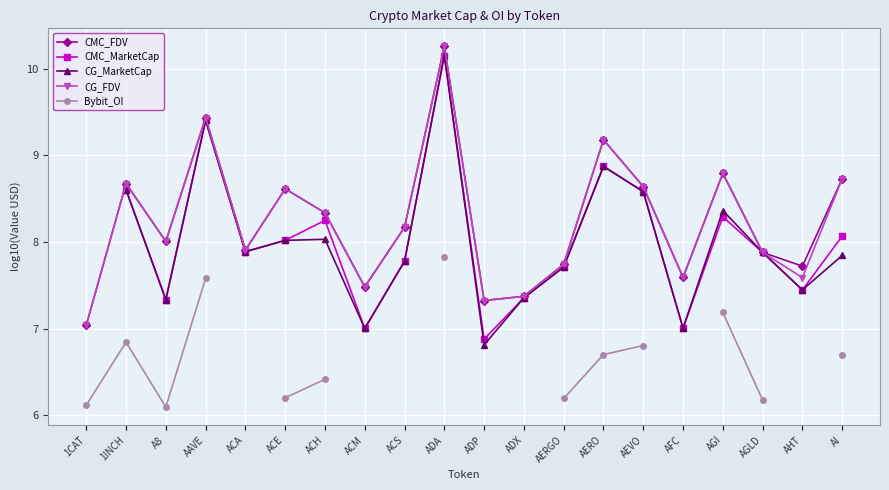

The value of CMC_FDV at AAVE is 9.4. True or false?

True